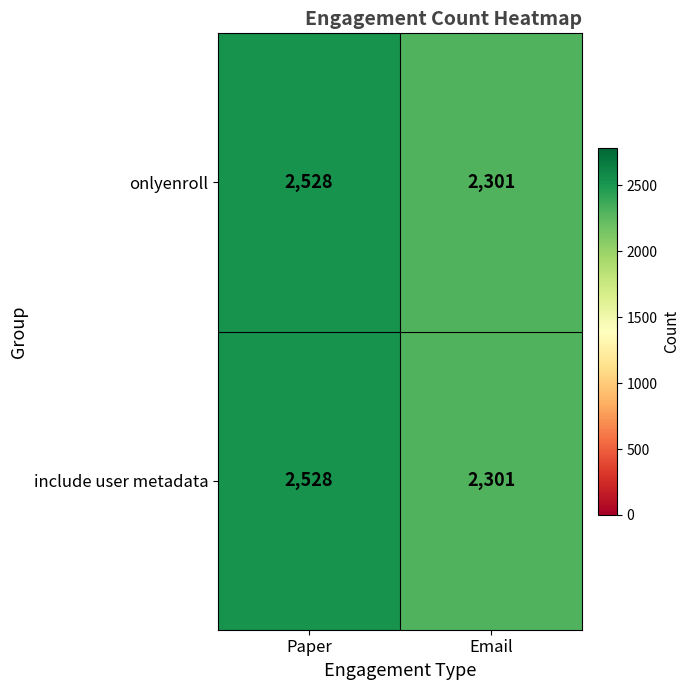

Reading left to right, what are all the values shown in this chart?

onlyenroll: Paper=2528	Email=2301
include user metadata: Paper=2528	Email=2301